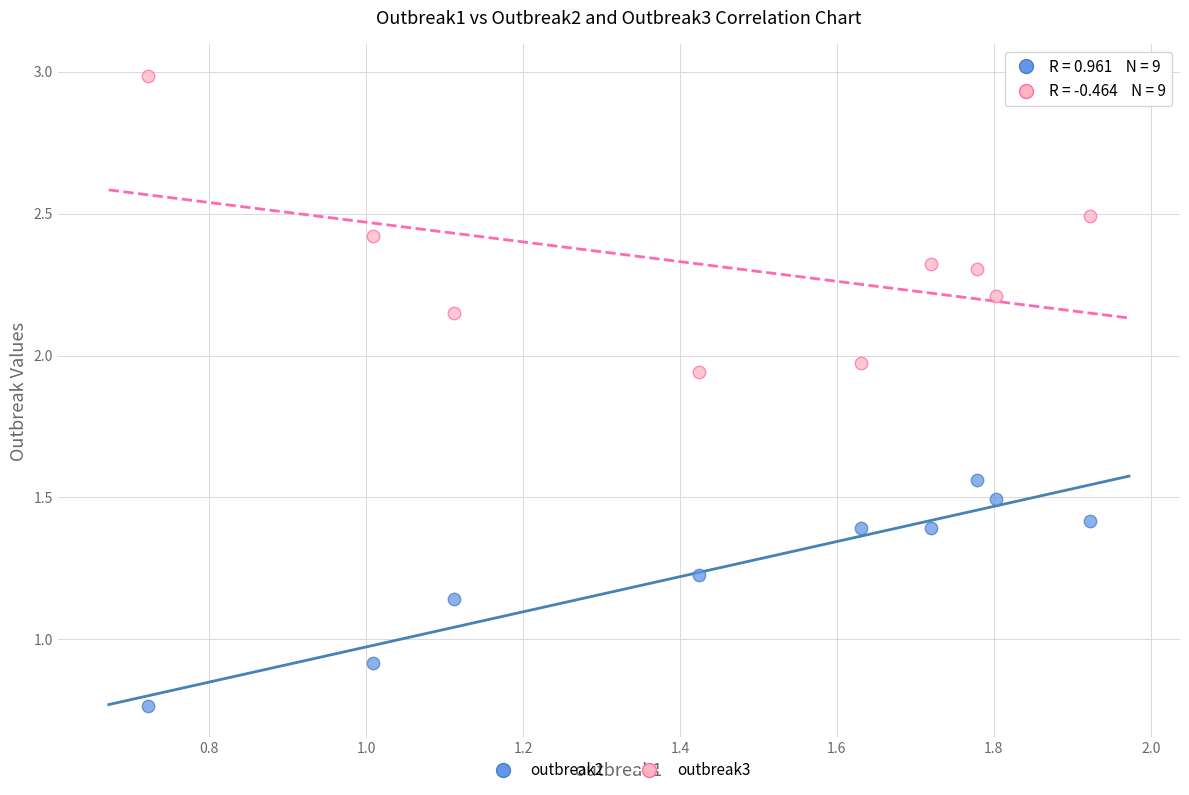

Across all data points, what is the range of Y values (max minus min)?

2.2